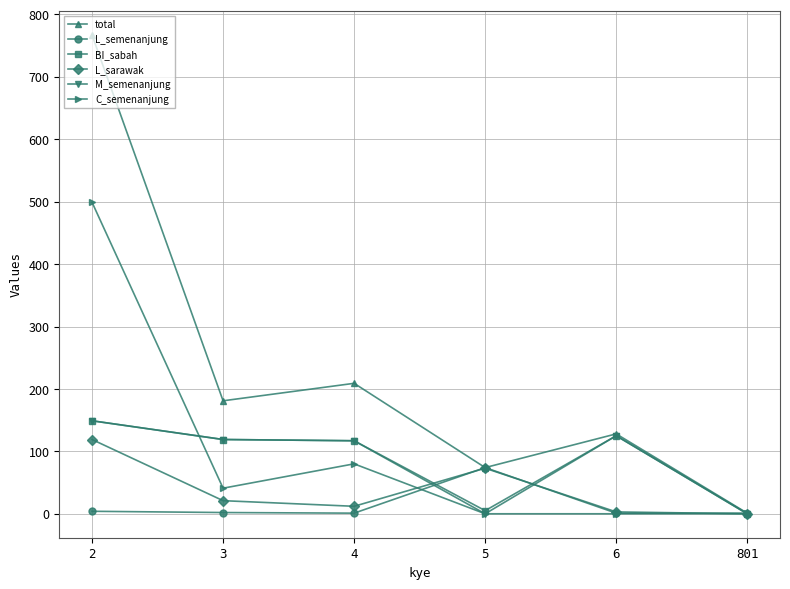

The value of BI_sabah at 2 is 31. True or false?

False